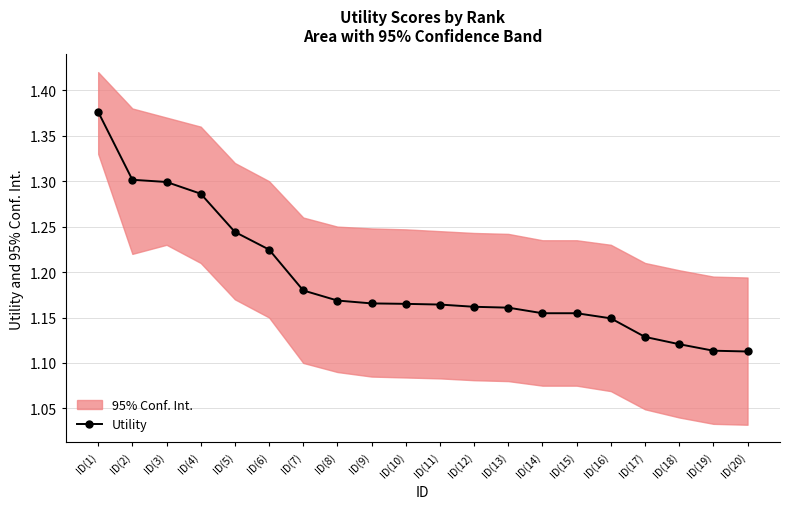

What is the sum of the values at ID(1) and ID(11)?

2.5